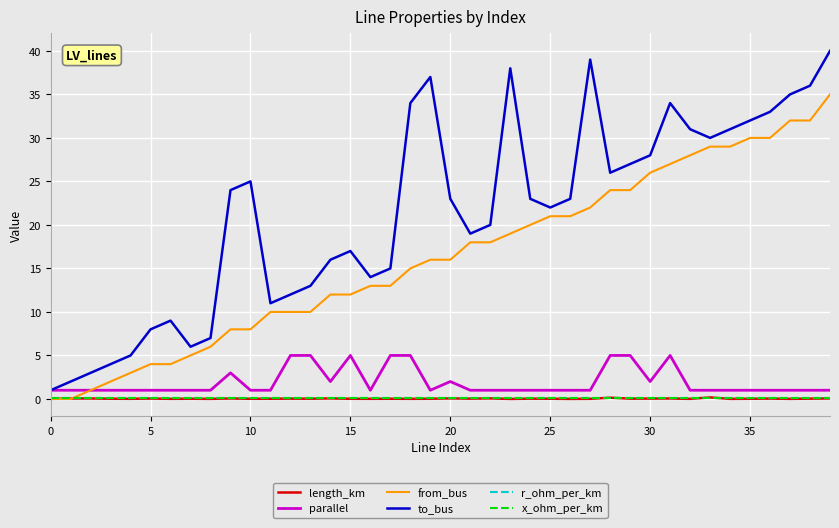

Which series has the widest spread of values?

to_bus